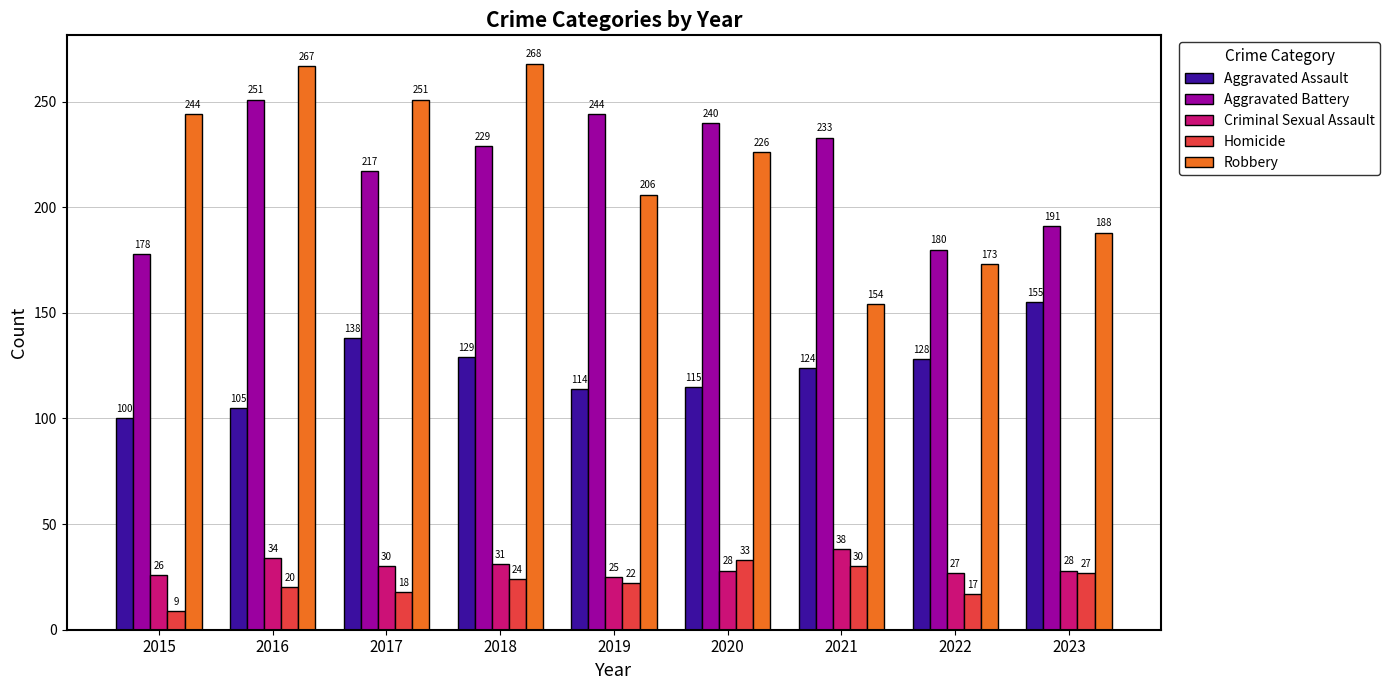

Between 2017 and 2019, which series saw the biggest shift?

Robbery